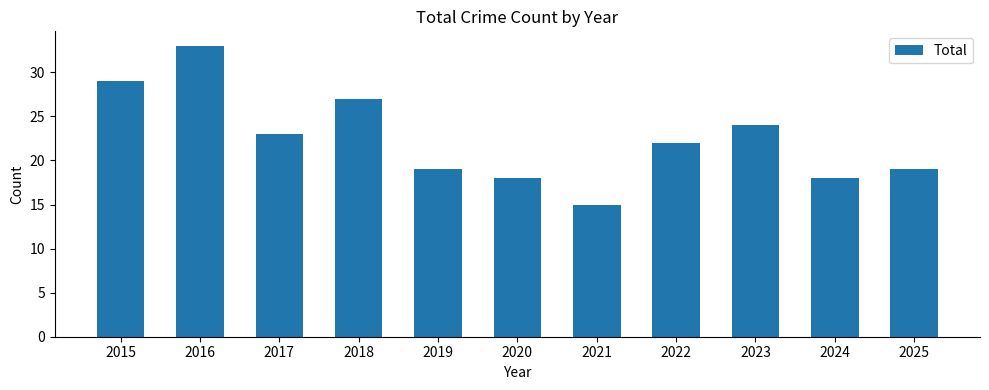

What is the value of the 5th bar from the left?

19